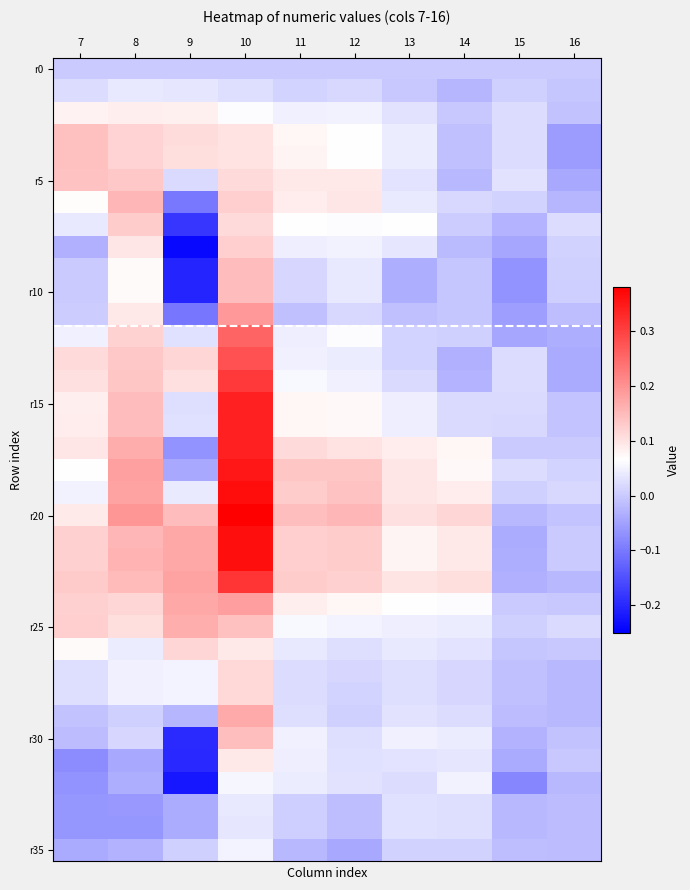

What is the smallest value displayed?

-0.2